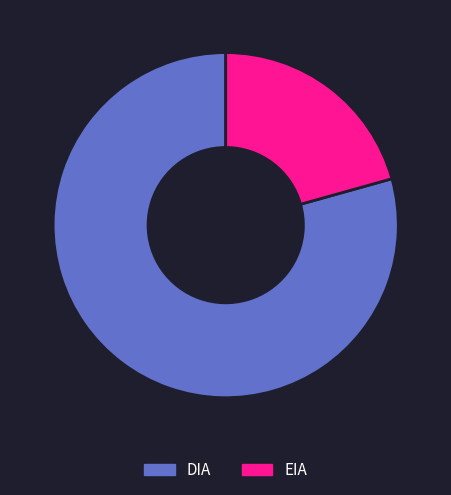

Between EIA and DIA, which is larger?

DIA